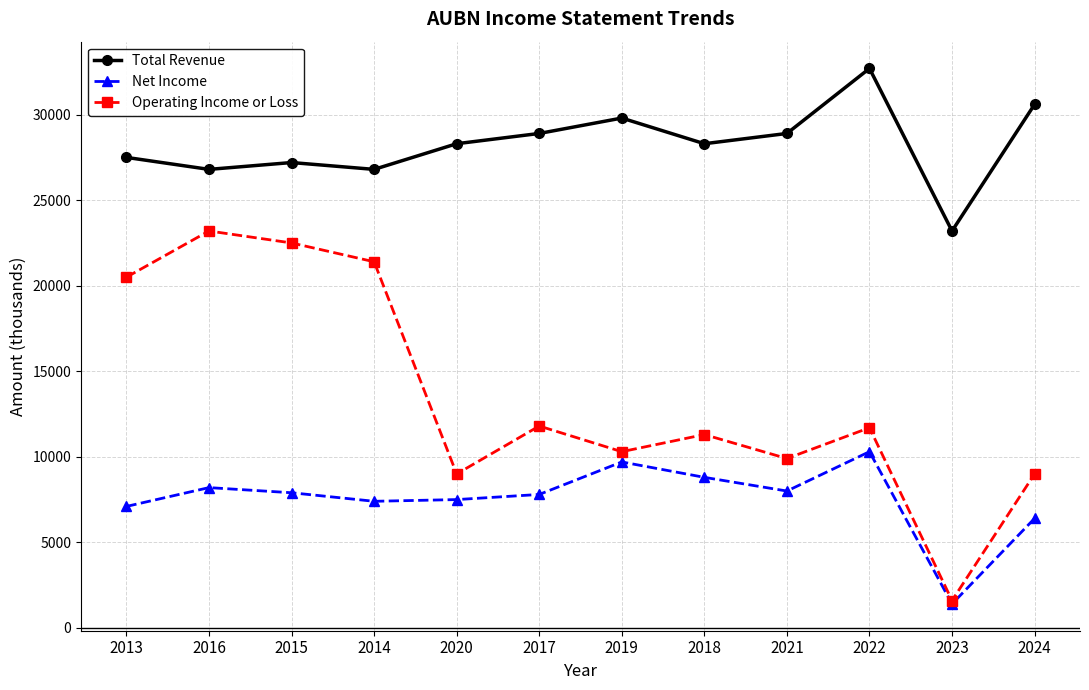

List the series in order of their overall mean, highest first.

Total Revenue, Operating Income or Loss, Net Income